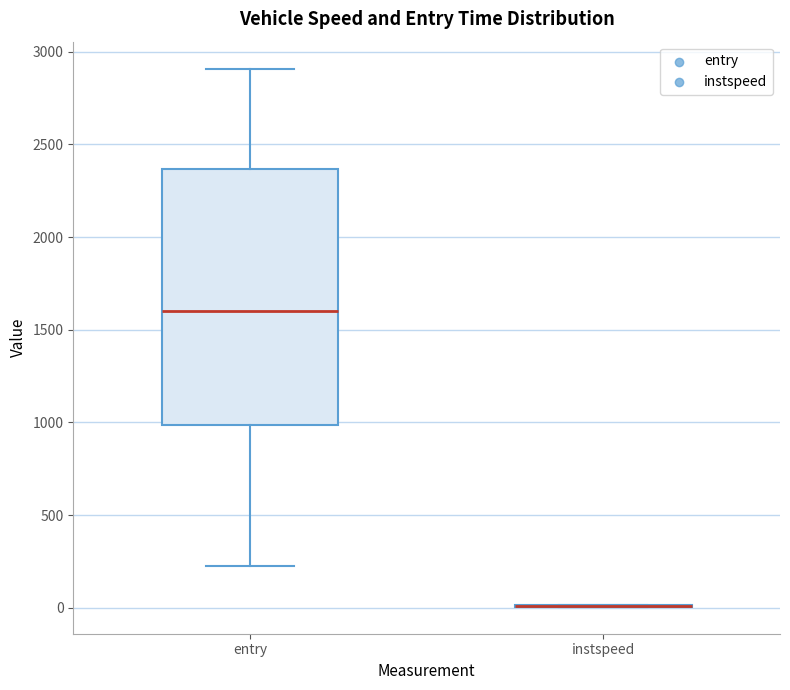

Reading left to right, transcribe this box plot: for each box, give where its median line is, the range the box spans, and where its two whiskers end, as read against the y-axis. The values are not printed on the chart, so give them approximately, as read against the axis.

entry: median 1600, box 1000 to 2350, whiskers 250 to 2900
instspeed: box collapsed to a line at 0, whiskers 0 to 0